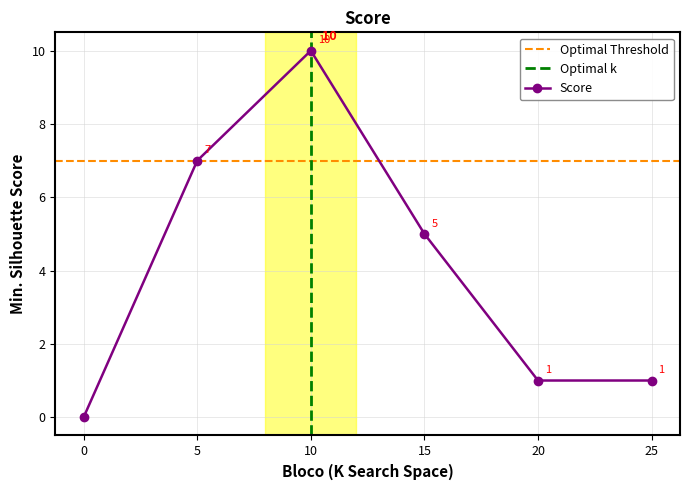

What is the value of the 4th point from the left?

5